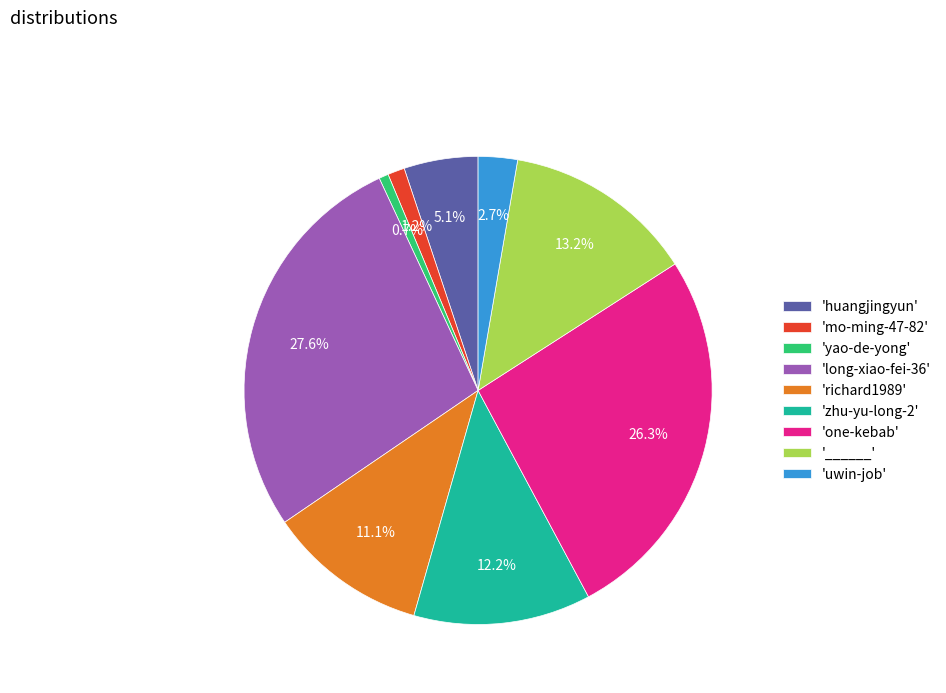

Which category has the smallest portion of the pie?

'yao-de-yong'